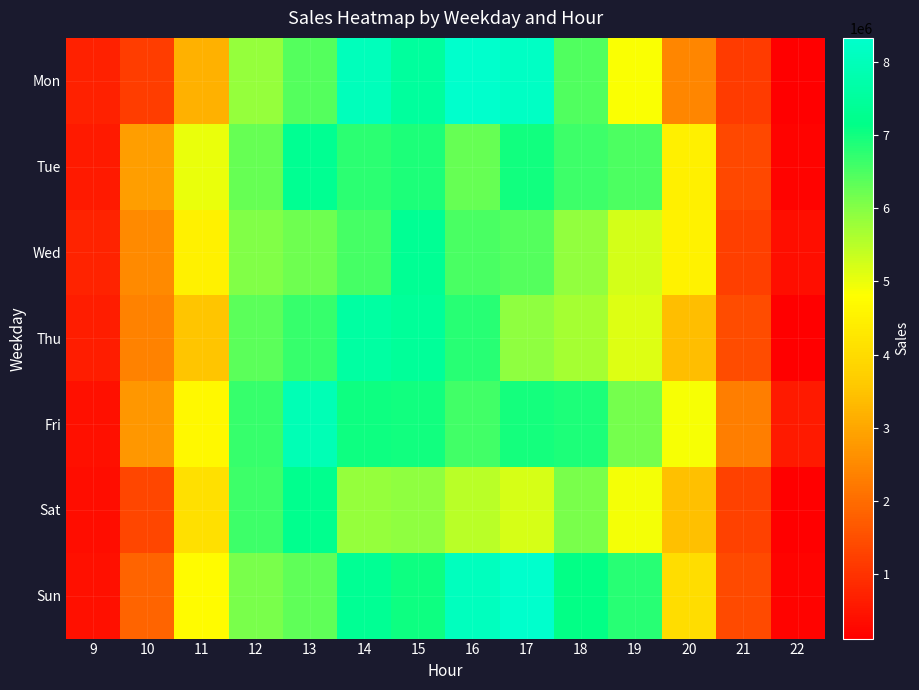

Rank the series by their maximum value, from lowest to highest.

Sat, Tue, Wed, Thu, Fri, Sun, Mon